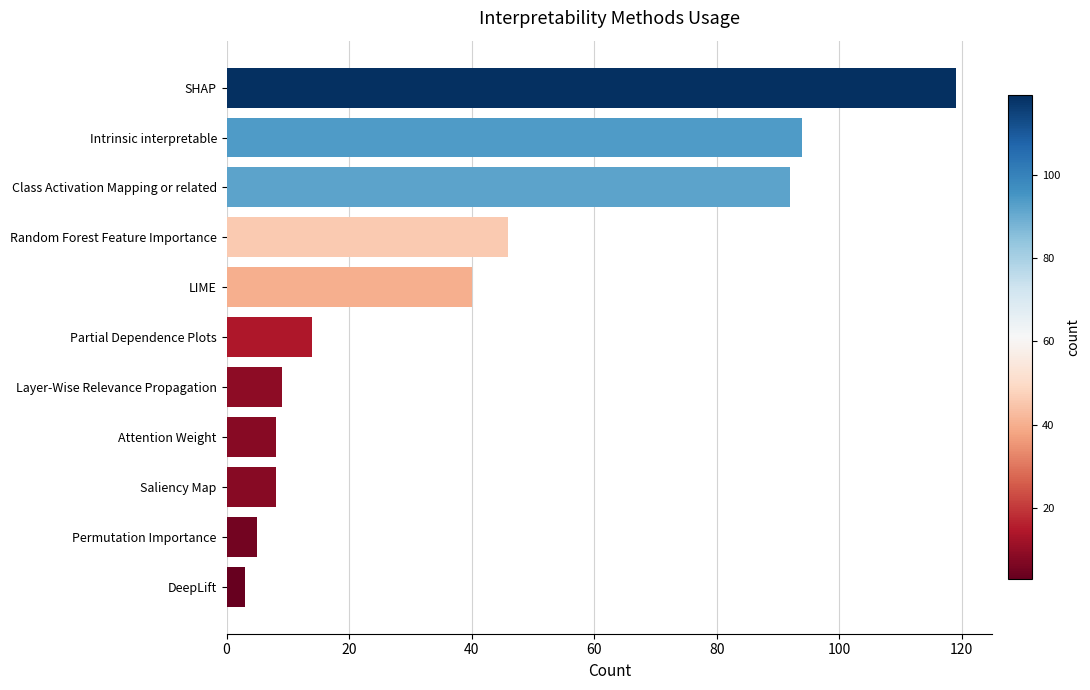

The value at Partial Dependence Plots is 5. True or false?

False